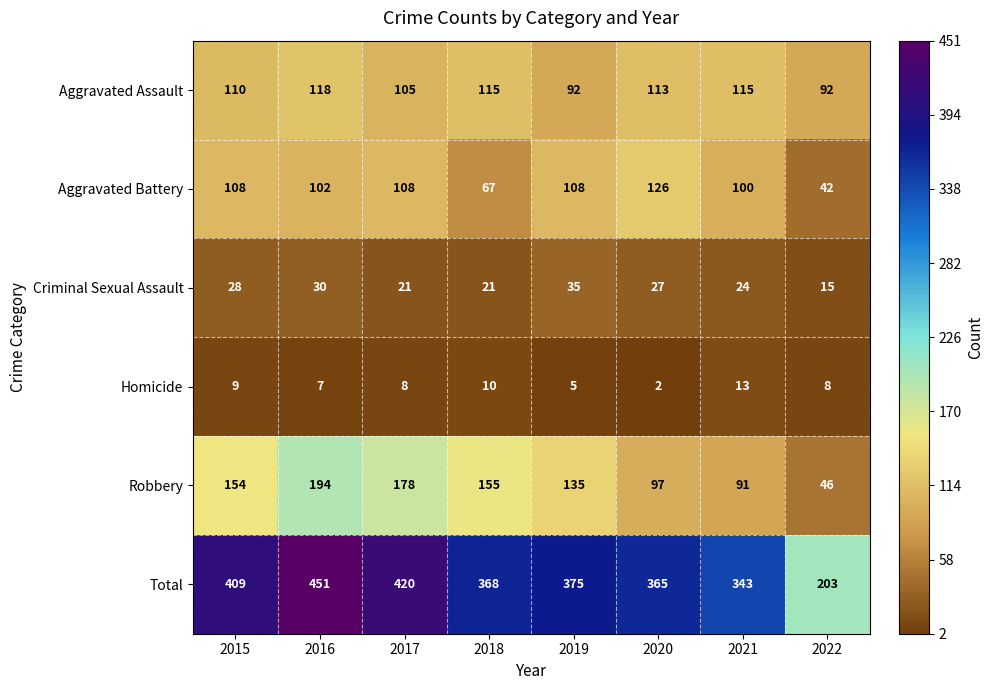

What is the average value of the Aggravated Assault series?

108